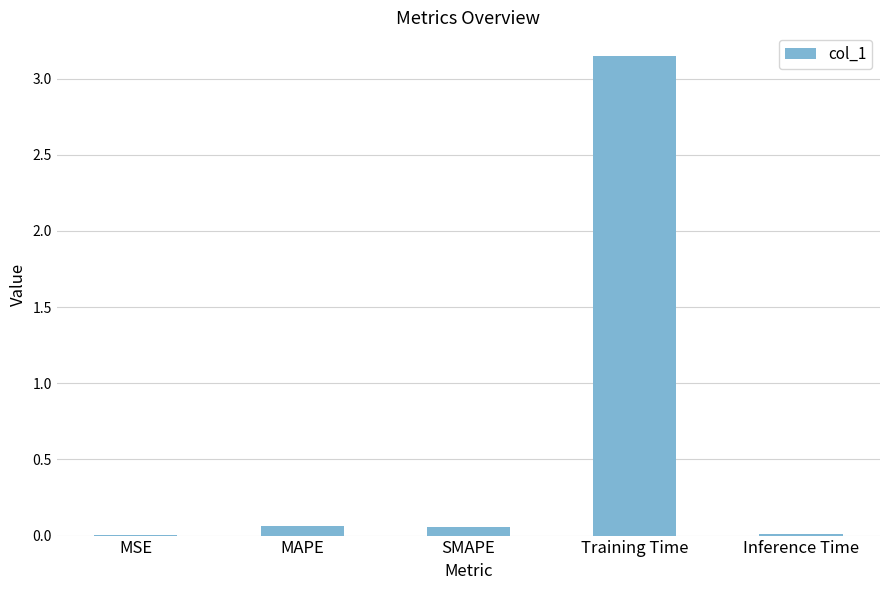

What is the sum of all values?

3.3